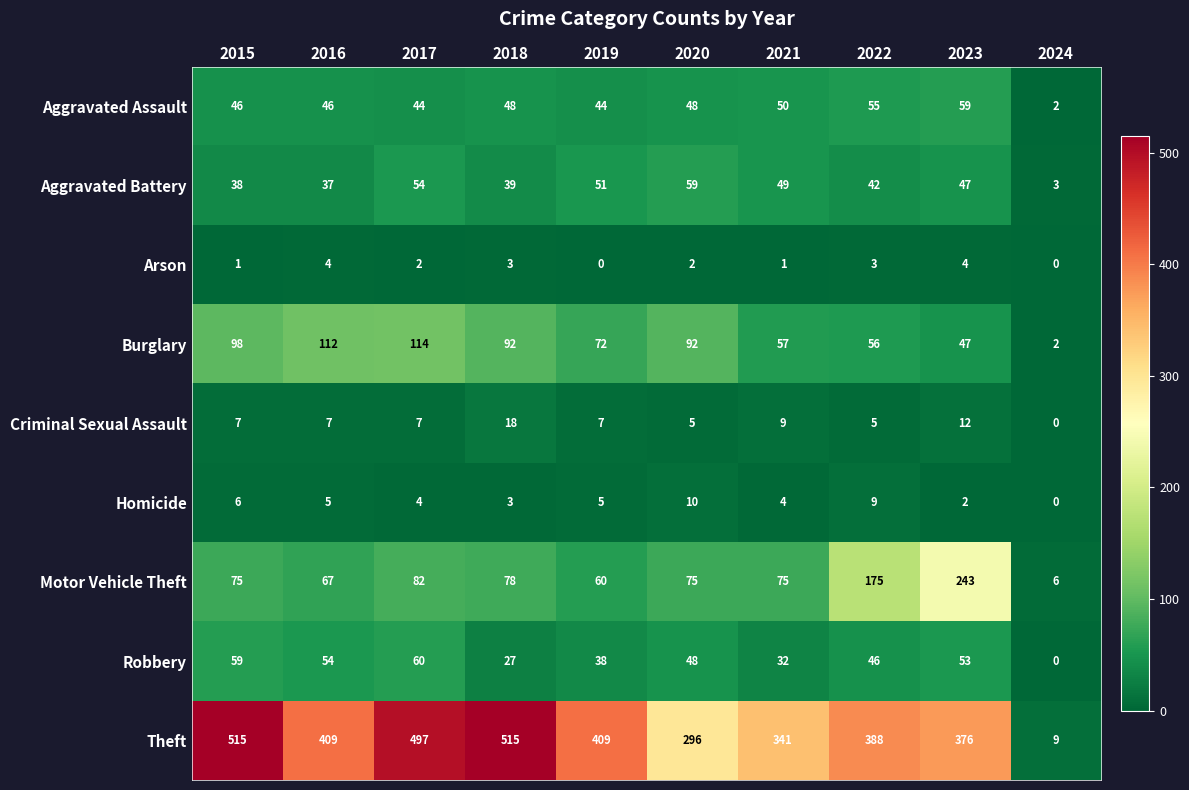

Rank the series at 2022 from lowest to highest value.

Arson, Criminal Sexual Assault, Homicide, Aggravated Battery, Robbery, Aggravated Assault, Burglary, Motor Vehicle Theft, Theft